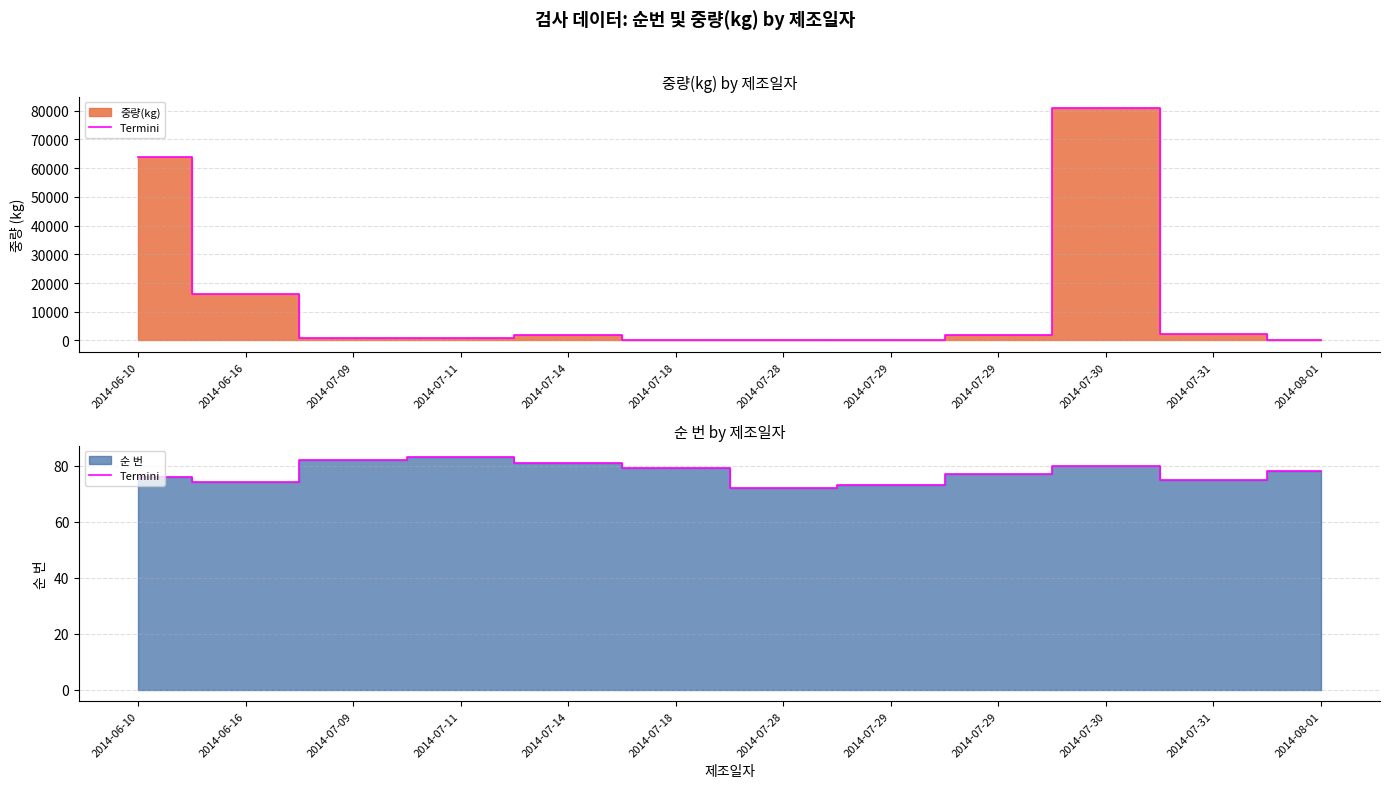

What is the change in value from 2014-07-28 to 2014-07-29?

+5